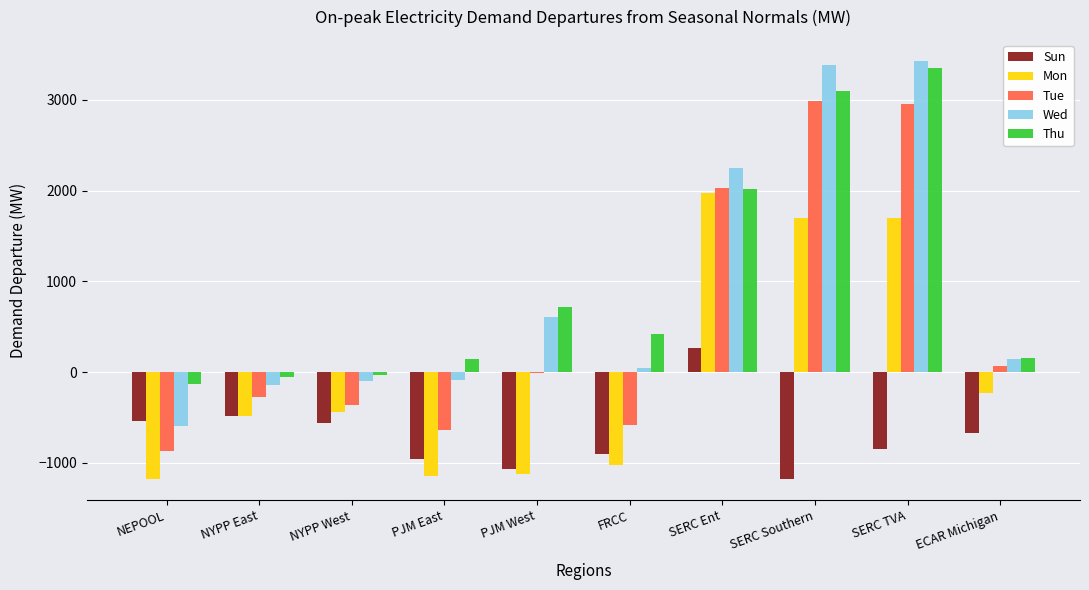

Is the value of Thu at NYPP West greater than the value of Mon at ECAR Michigan?

Yes